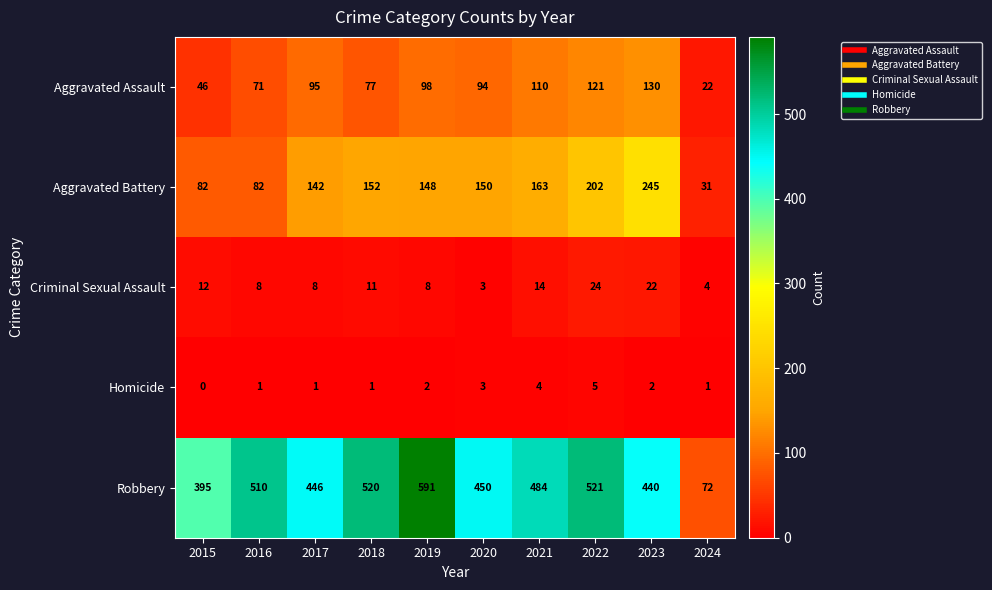

What is the average value of the Criminal Sexual Assault series?

11